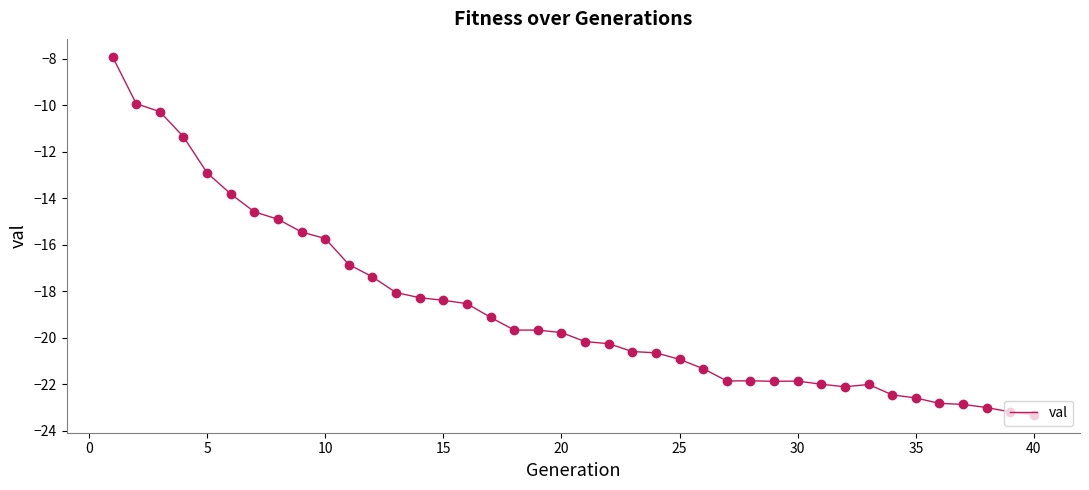

What is the smallest value displayed?

-23.3